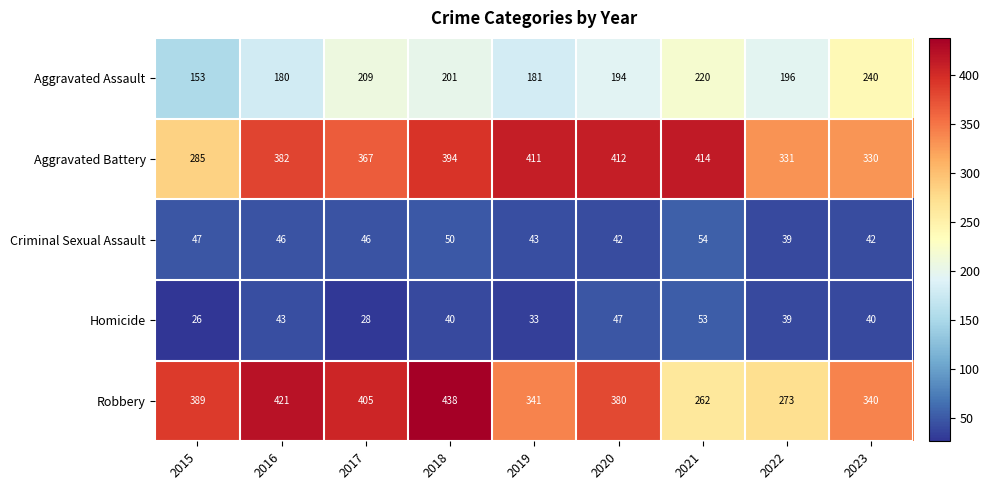

What is the sum of the Robbery values at 2017 and 2020?

785